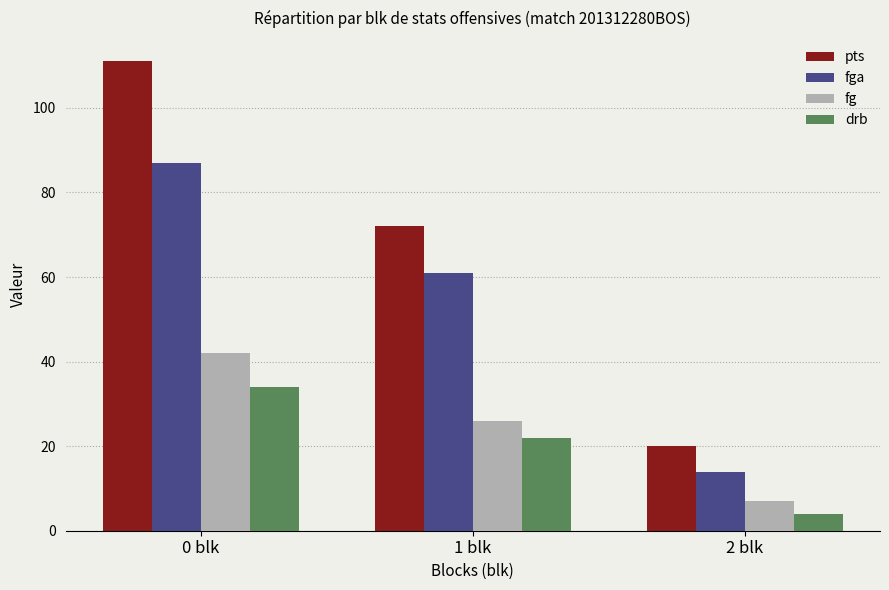

What is the sum of the drb values at 1 blk and 2 blk?

26